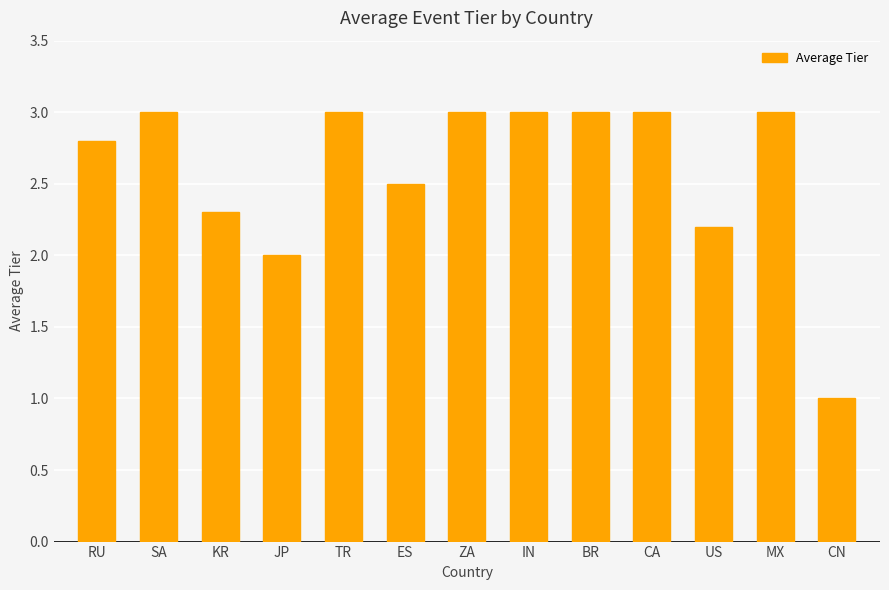

What is the maximum value shown in the chart?

3.0